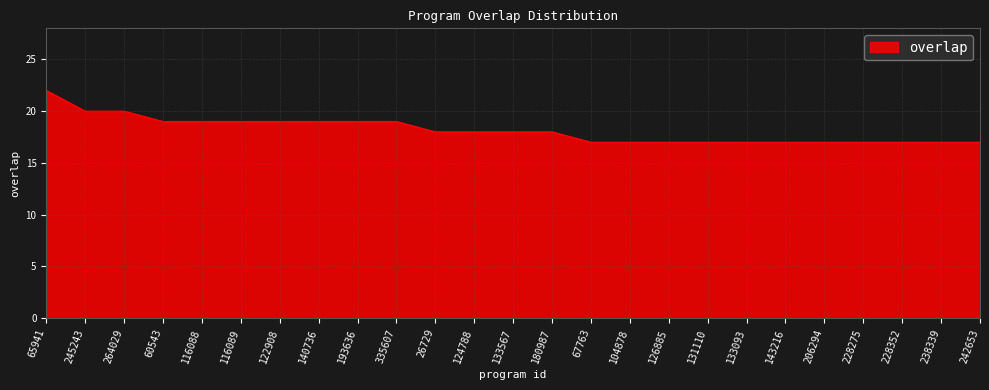

What position from the right is 116089?

20